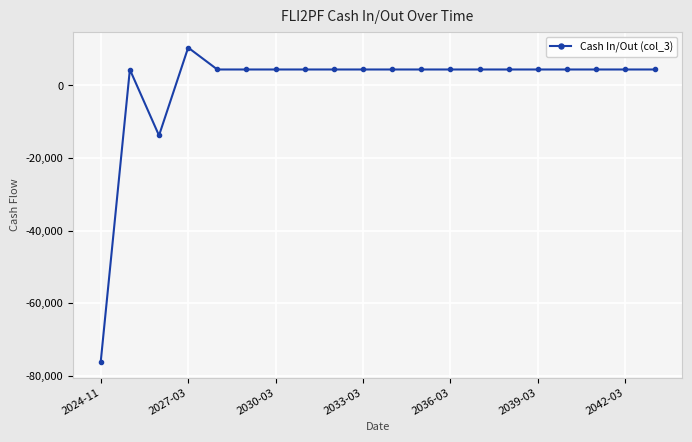

What is the average value?

-268.3